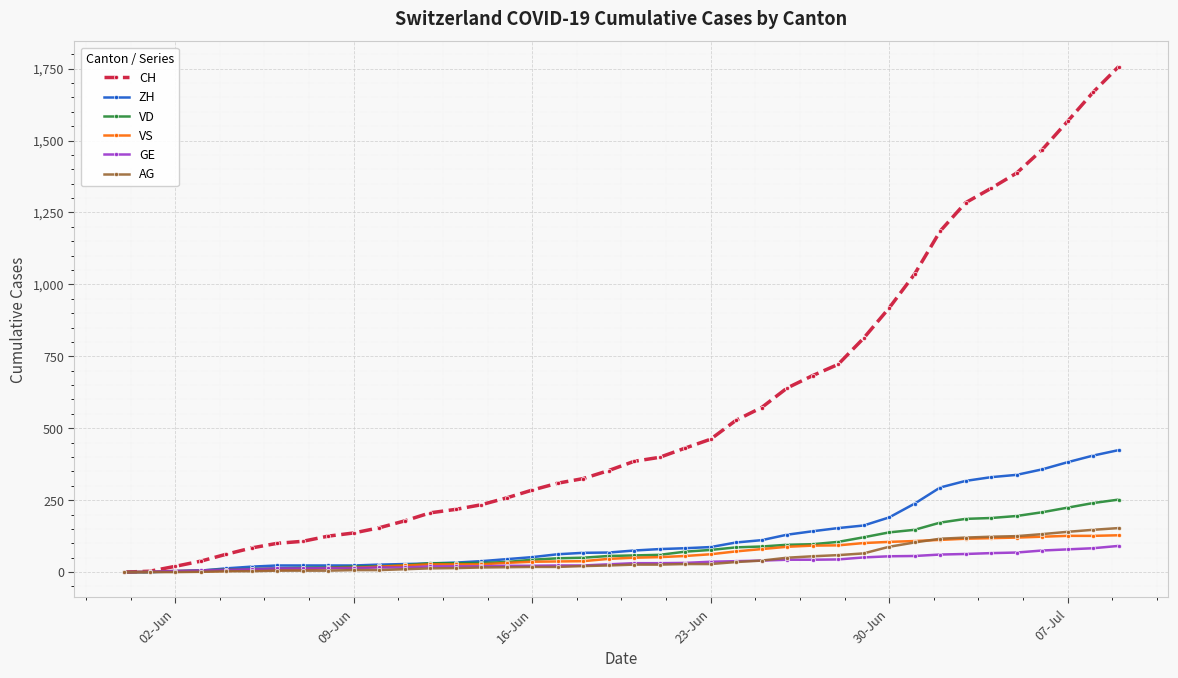

Which series has the largest total across all categories?

CH